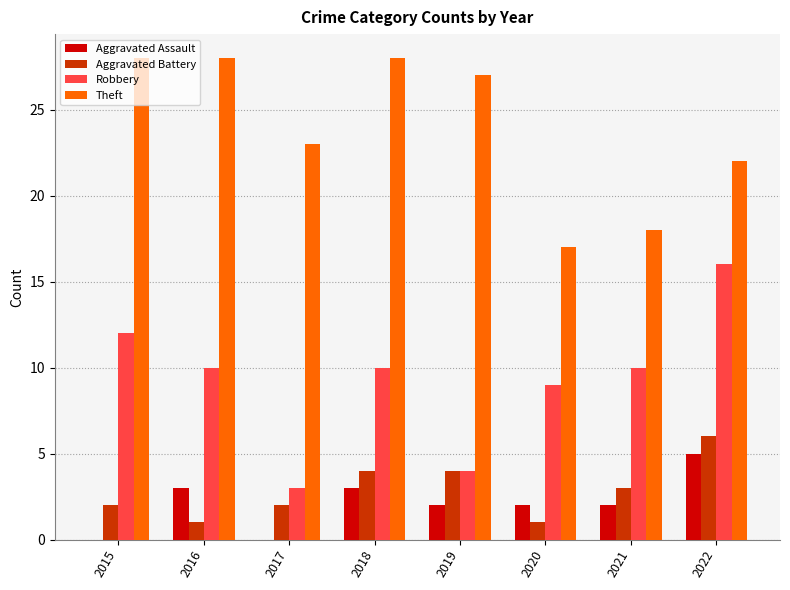

True or false: Aggravated Assault has a value of 4 at 2018.

False